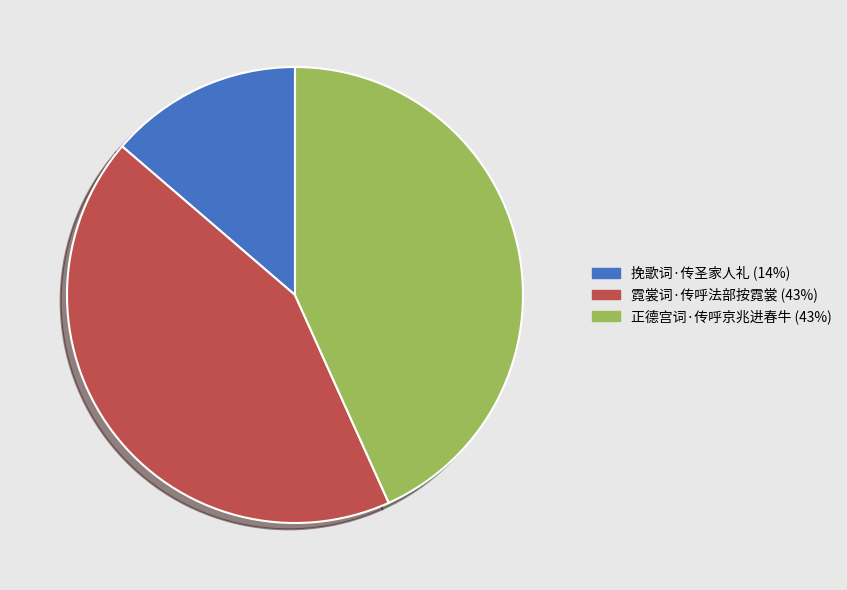

What is the smallest slice in the pie chart?

挽歌词·传圣家人礼